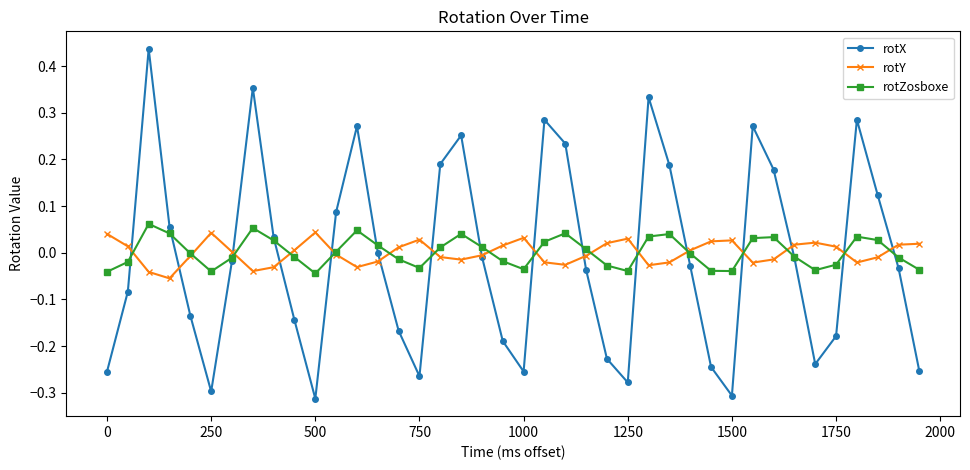

True or false: rotX has more than 0 interior local peaks.

True